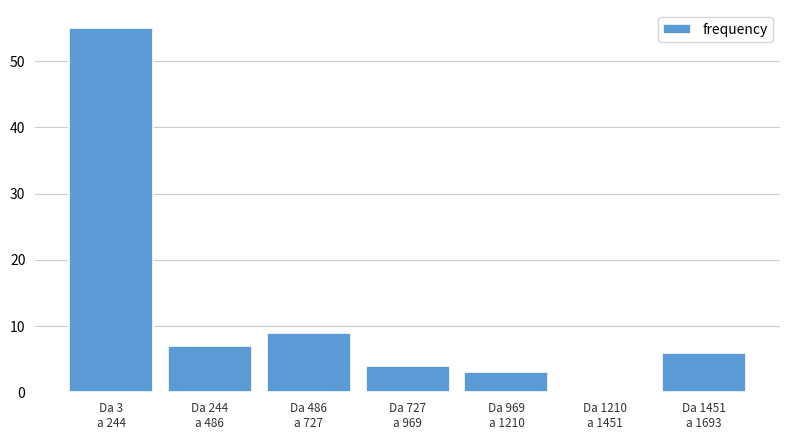

What is the maximum value shown in the chart?

55